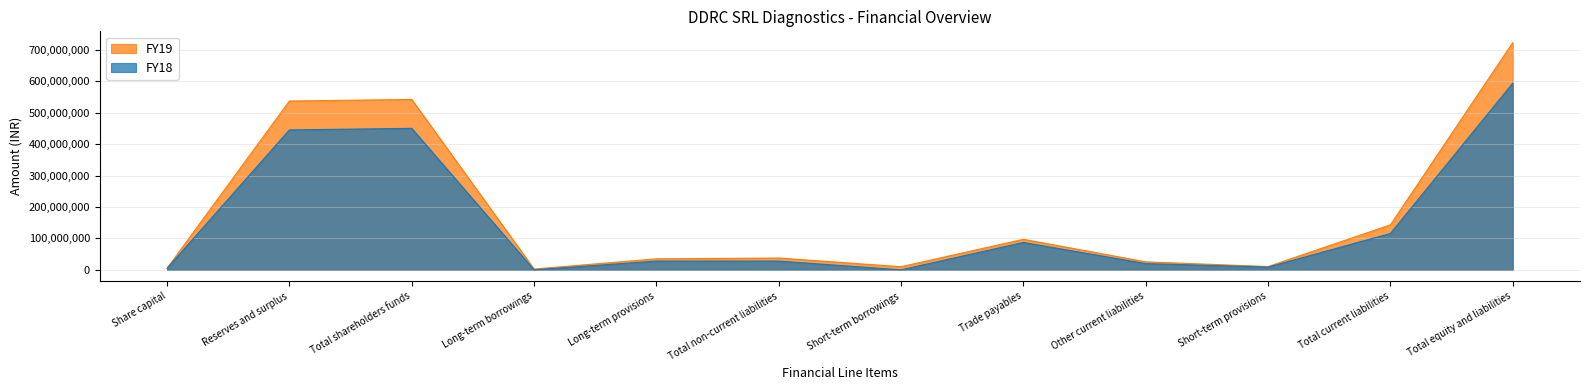

What is the maximum value shown in the chart?

723308899